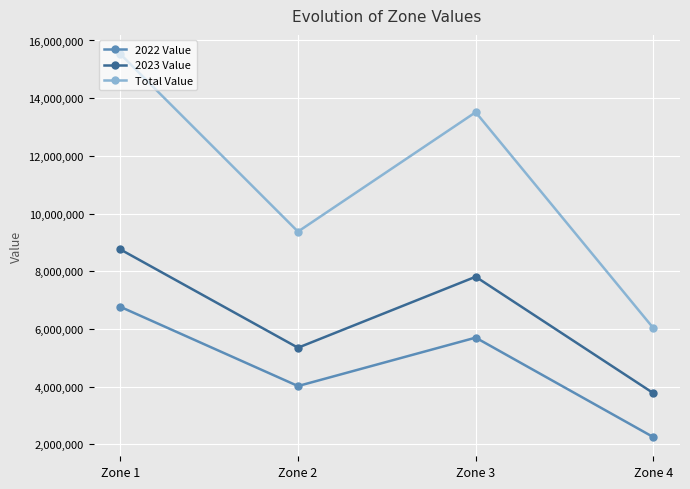

Which series has the widest spread of values?

Total Value